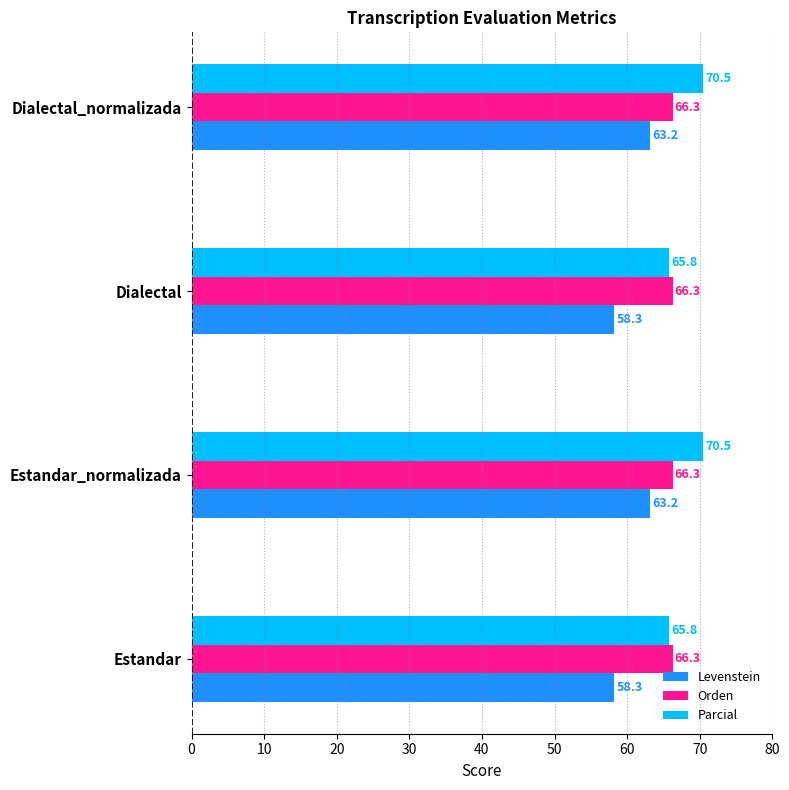

True or false: Orden has a value of 66.3 at Estandar.

True